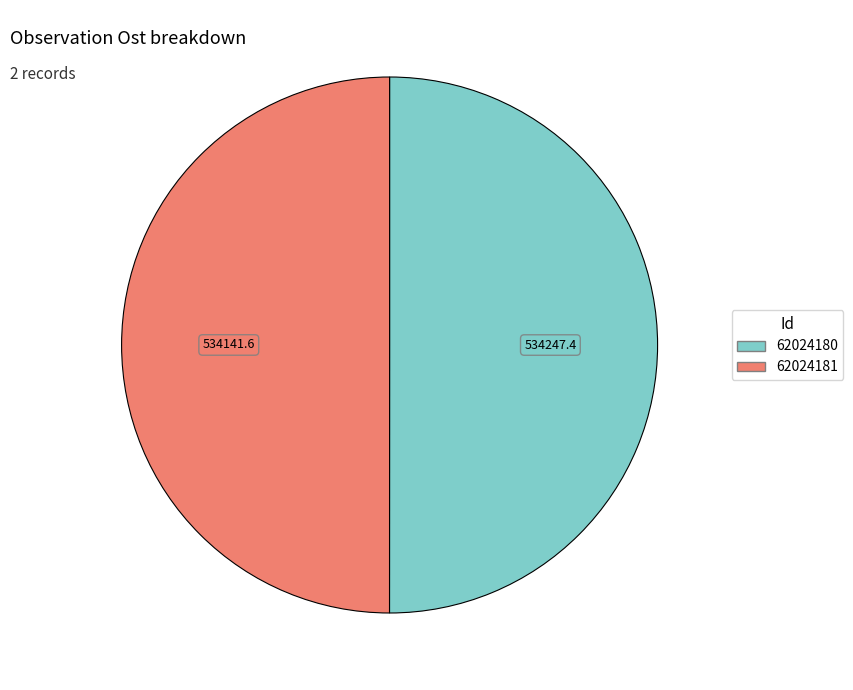

How many segments does this pie chart have?

2